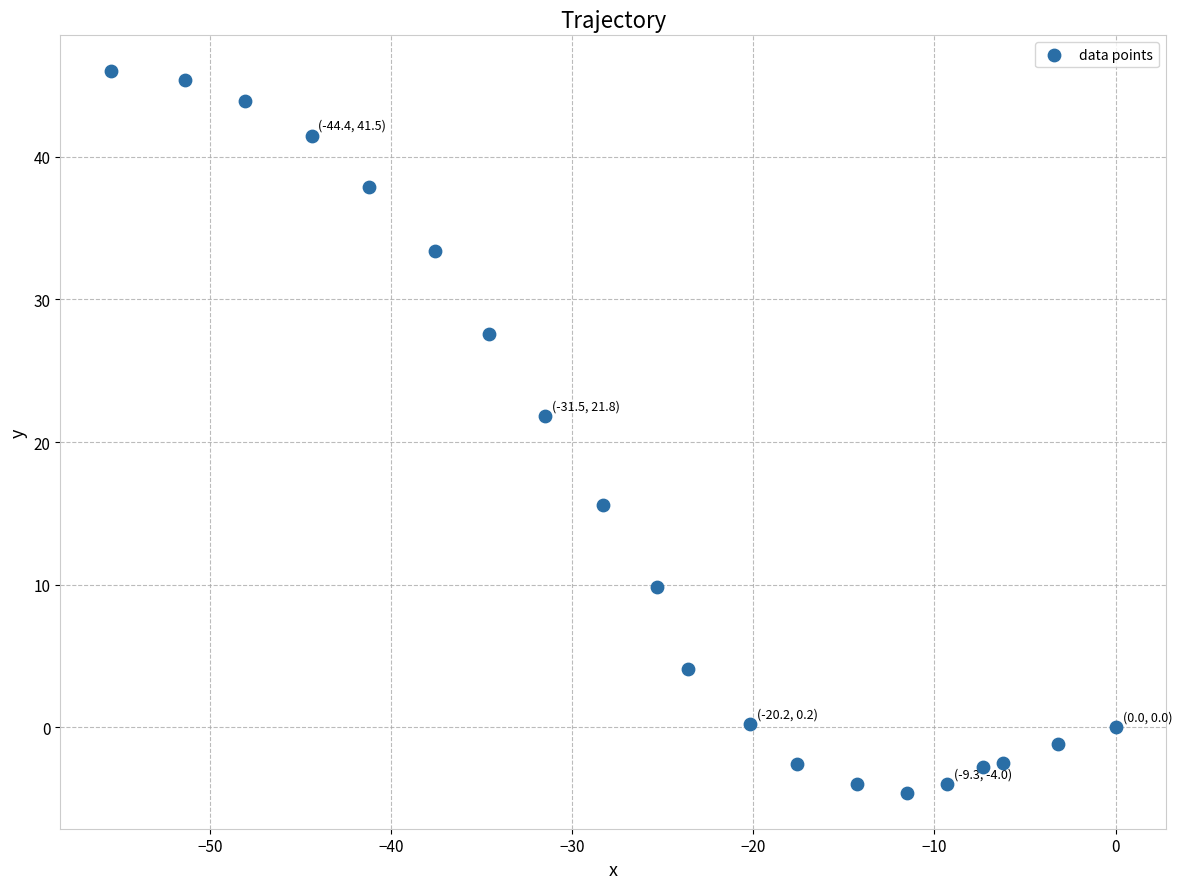

What Y value in the scatter plot is closest to 20?

21.8